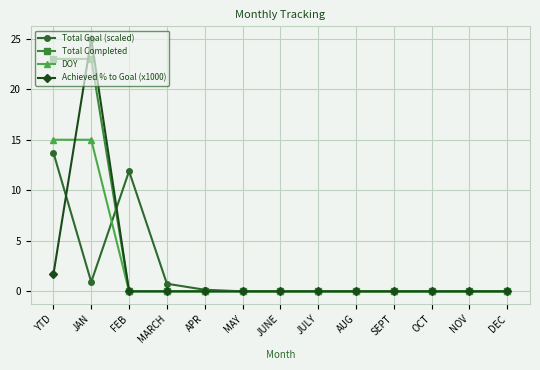

What is the label of the 11th point from the left?

OCT